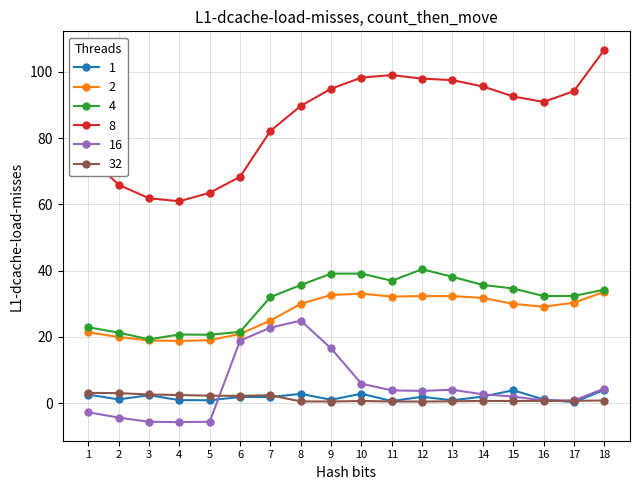

Where does the 16 series first go above 3?

6